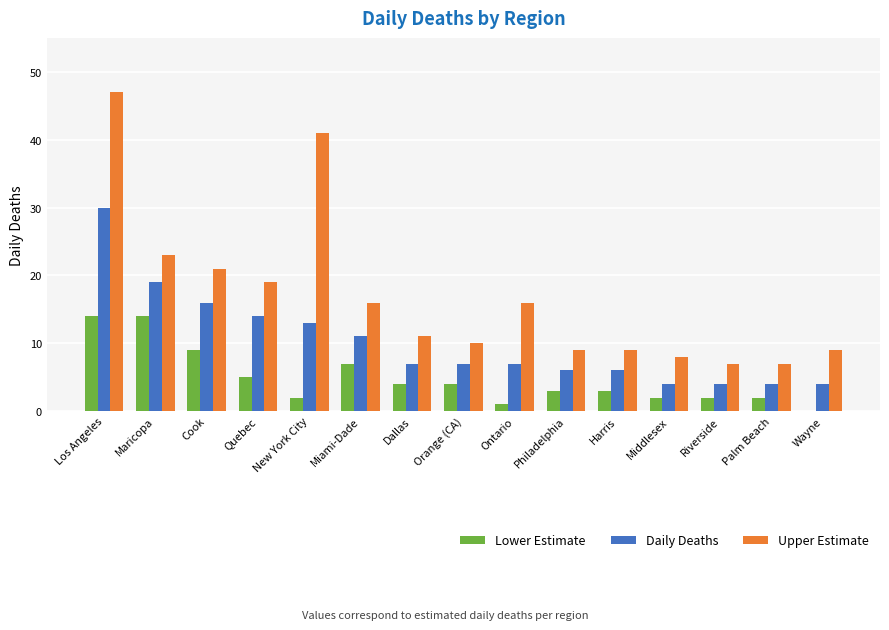

How many groups of bars are there?

15